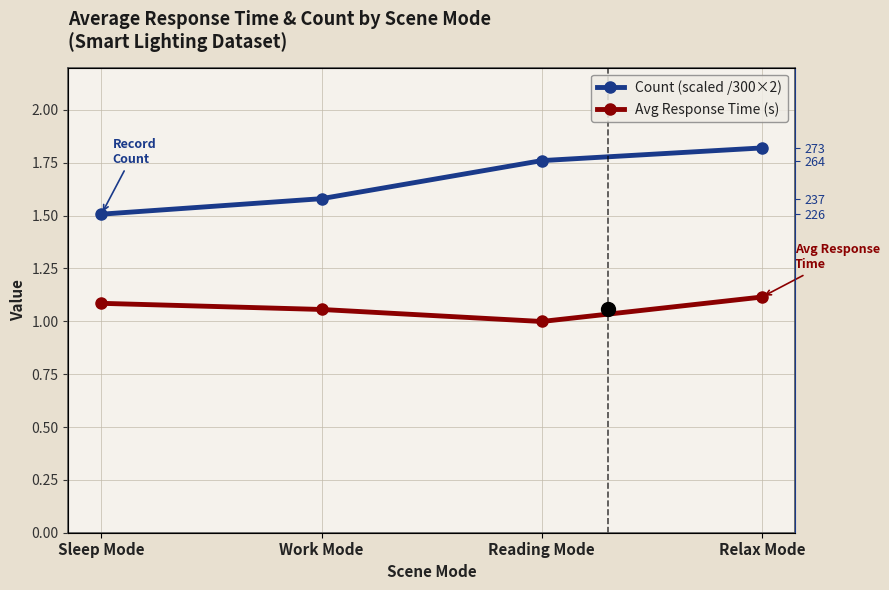

At how many categories does at least one series exceed 1?

4